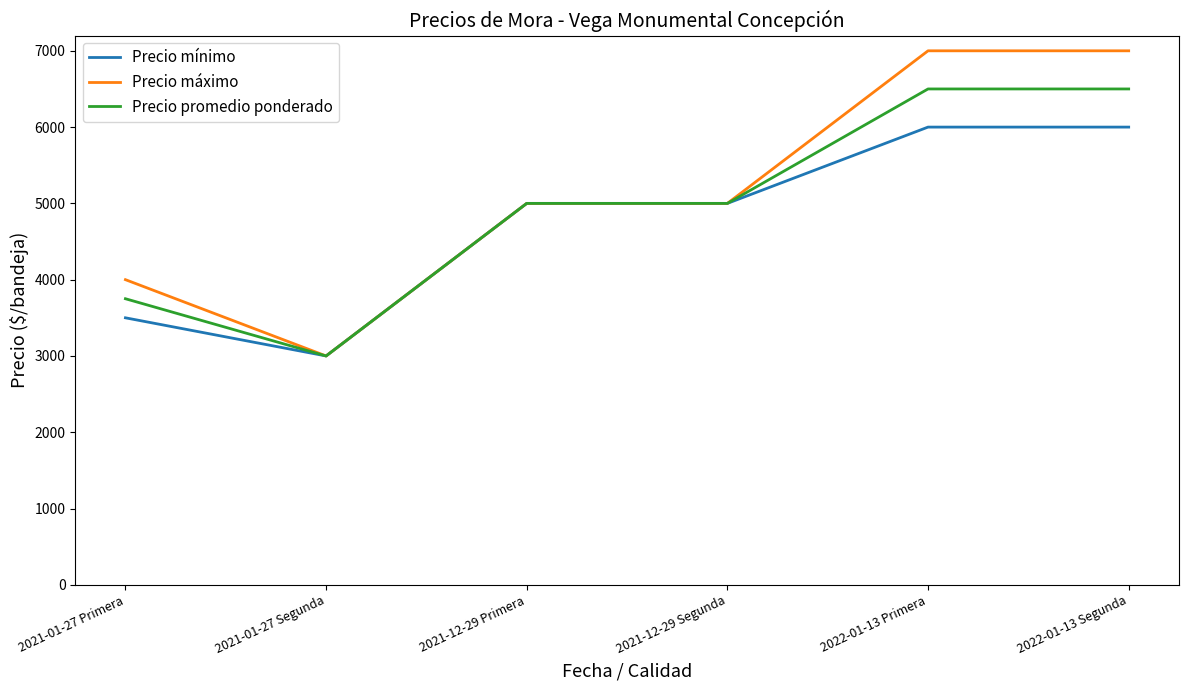

What is the approximate value of Precio mínimo at 2022-01-13 Primera?

6000